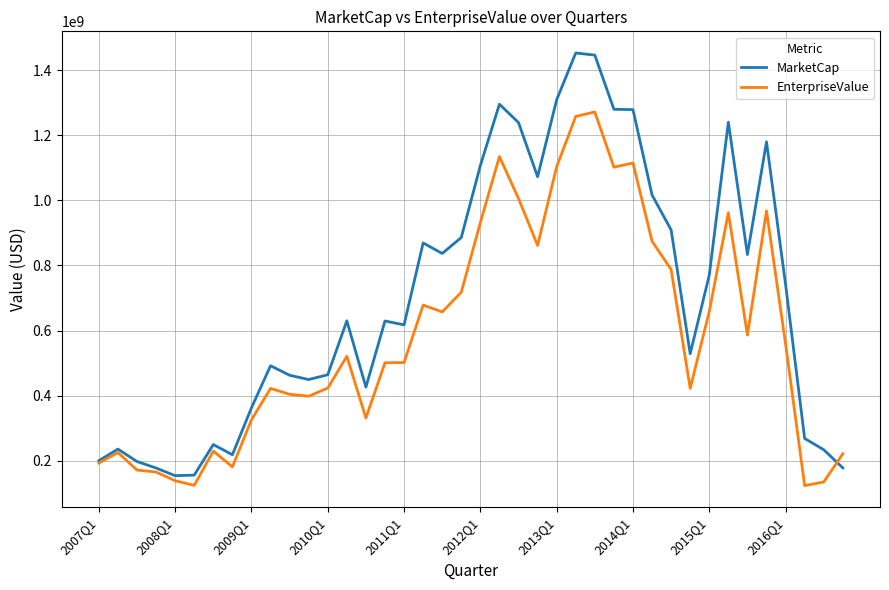

Which series has the largest total across all categories?

MarketCap